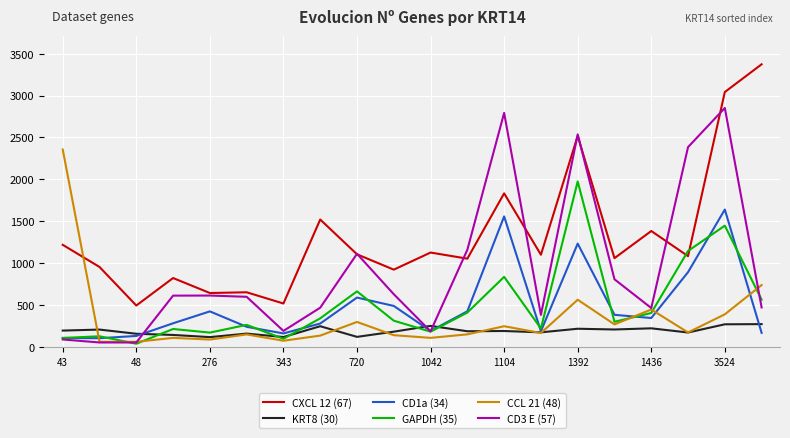

Which series has the largest total across all categories?

CXCL 12 (67)